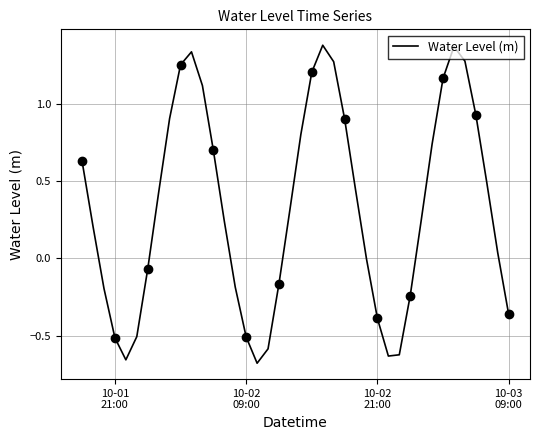

How many interior local peaks does the Water Level (m) series have?

3